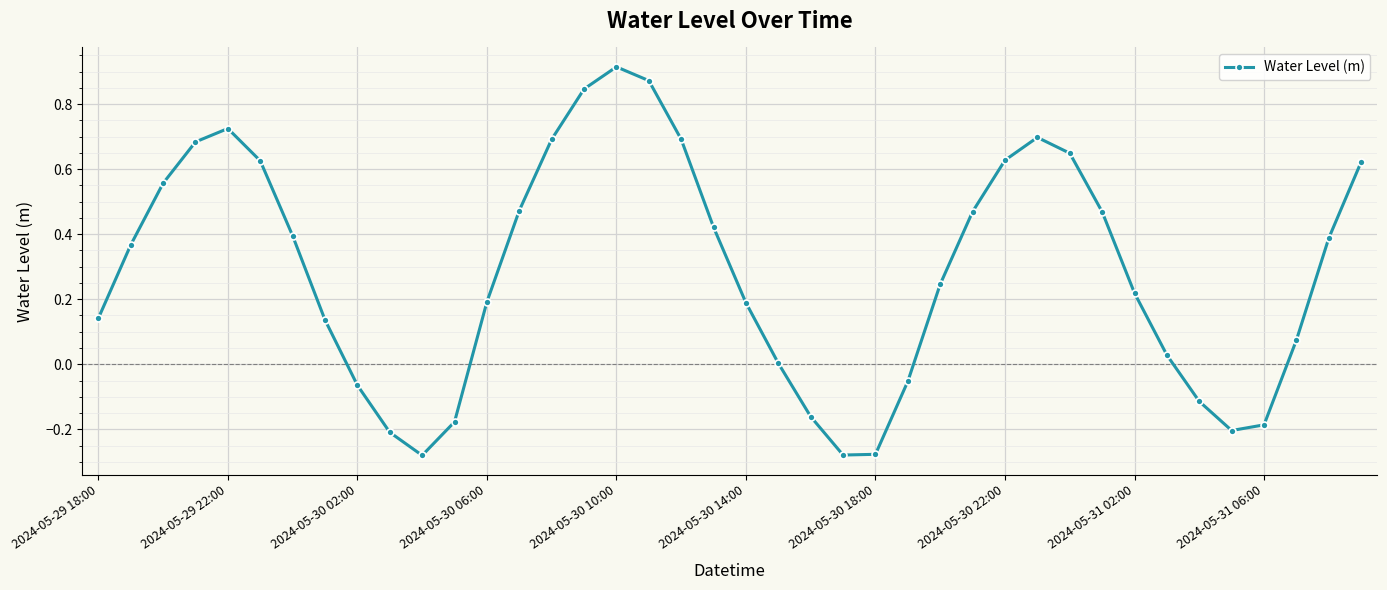

What is the difference between the maximum and minimum values?

1.2